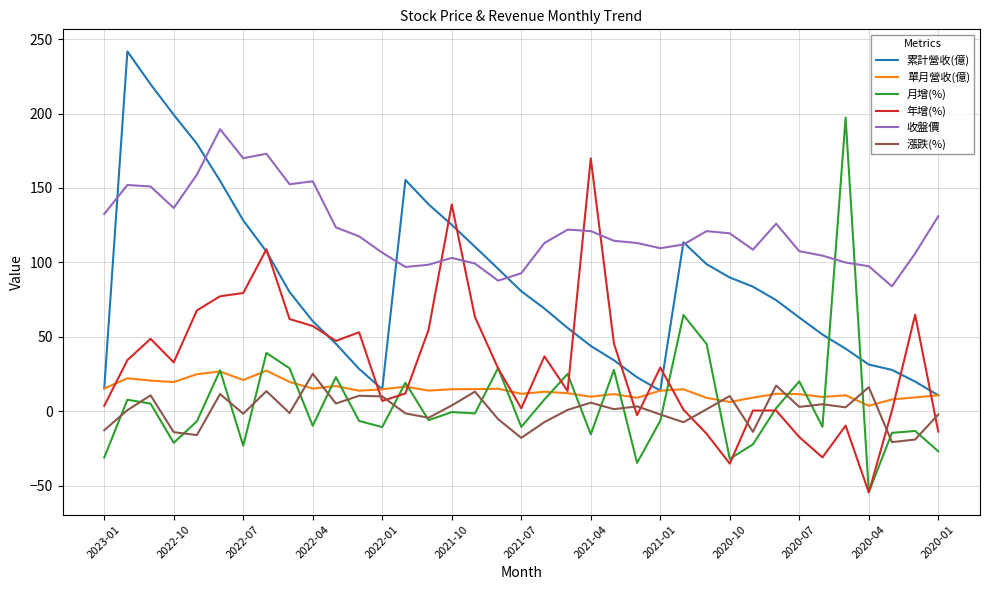

What is the difference between the maximum and minimum values in the 年增(%) series?

224.6